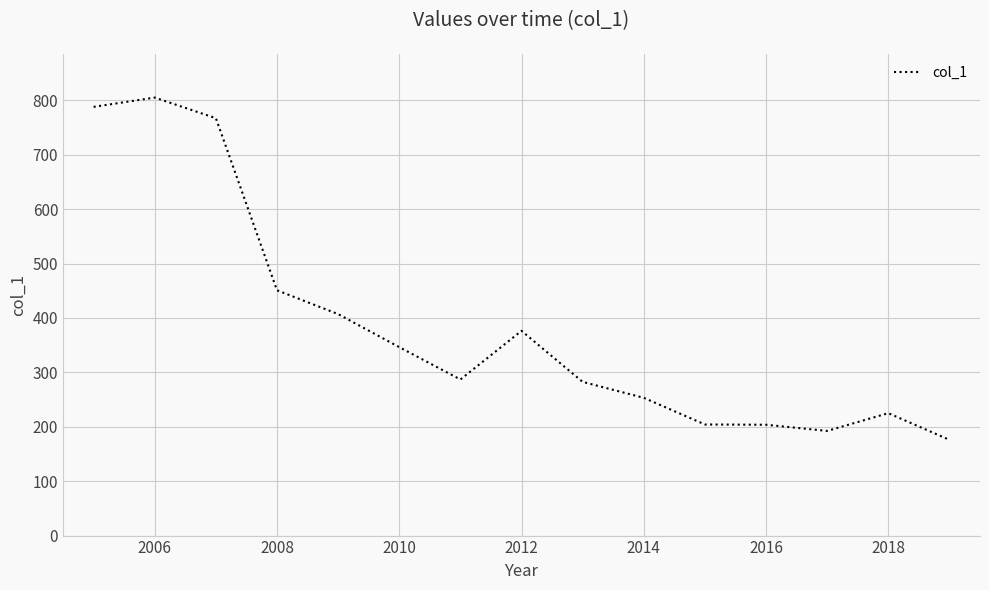

What is the minimum value shown in the chart?

176.0